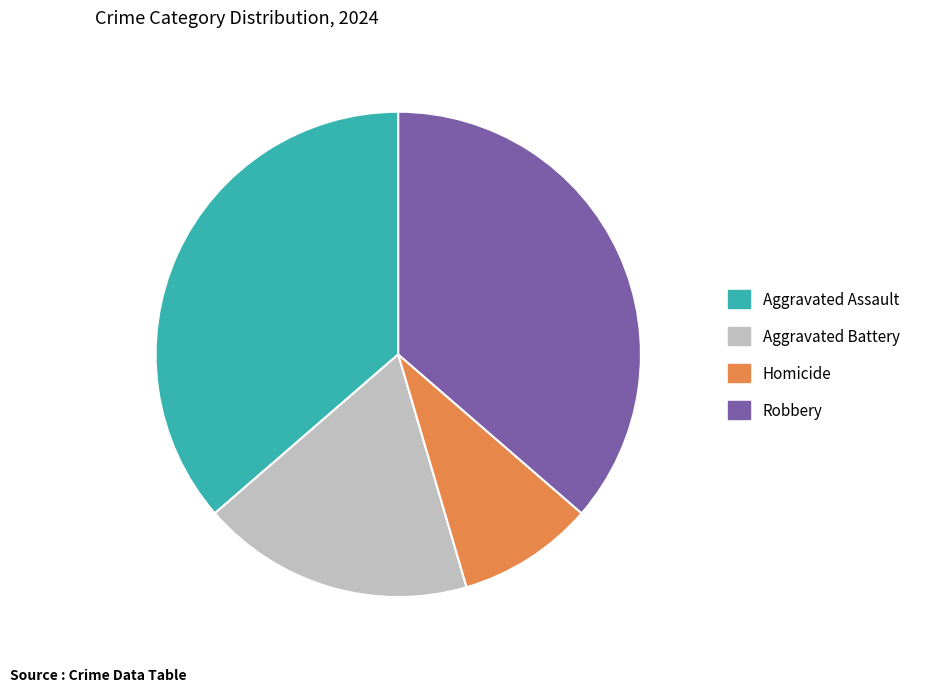

Which slice is the smallest?

Homicide